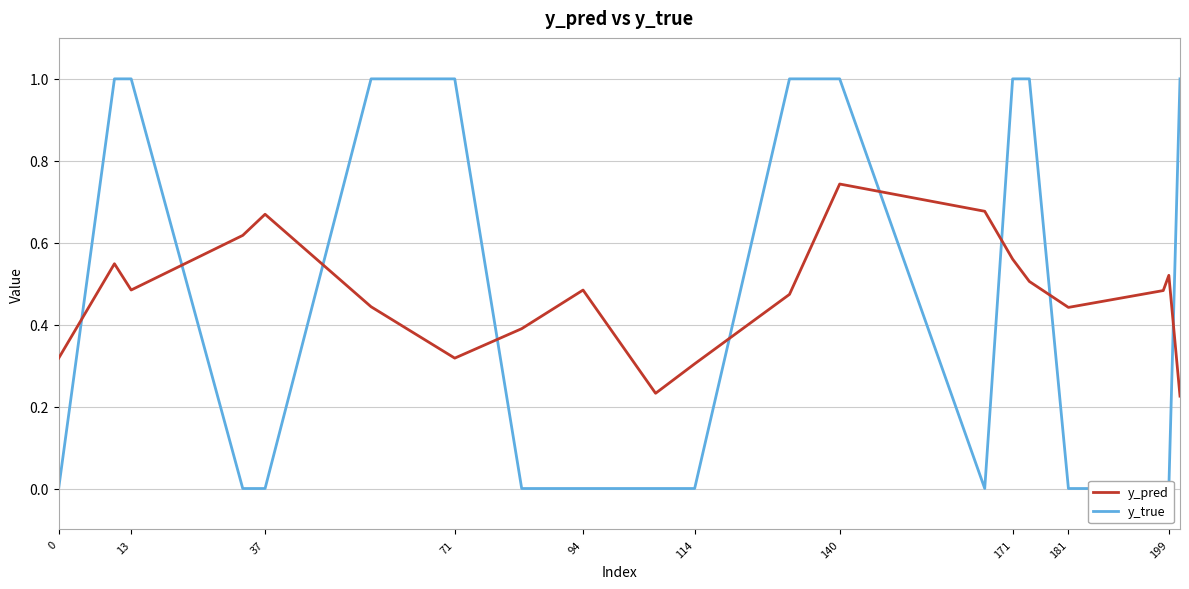

Where do y_pred and y_true first cross each other?

0 and 13